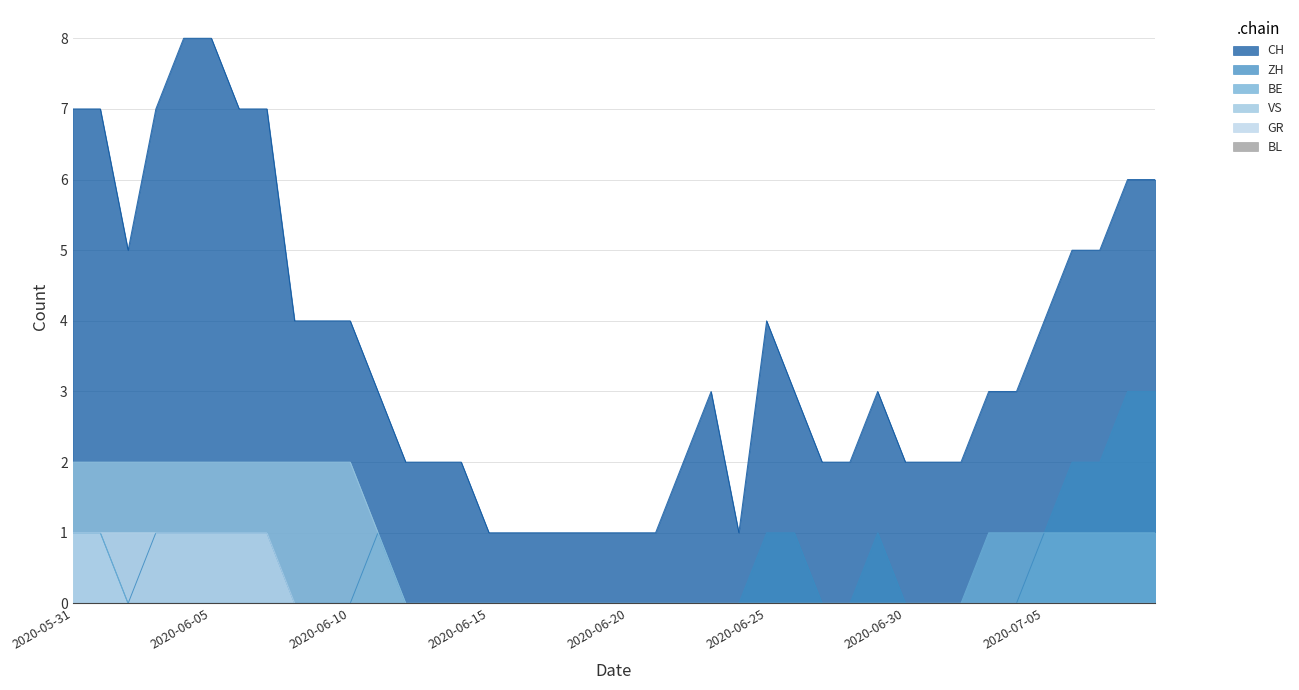

At how many categories does at least one series exceed 2?

23